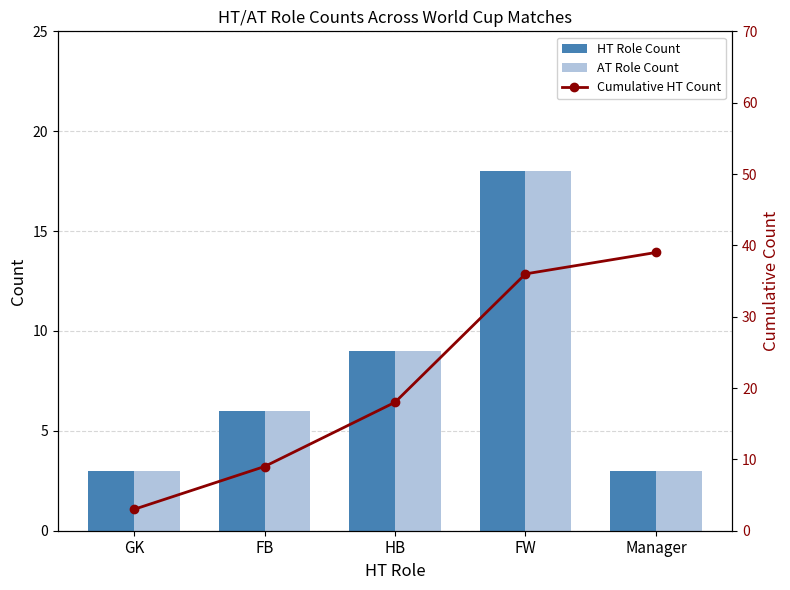

True or false: Cumulative HT Count has a value of 56 at Manager.

False